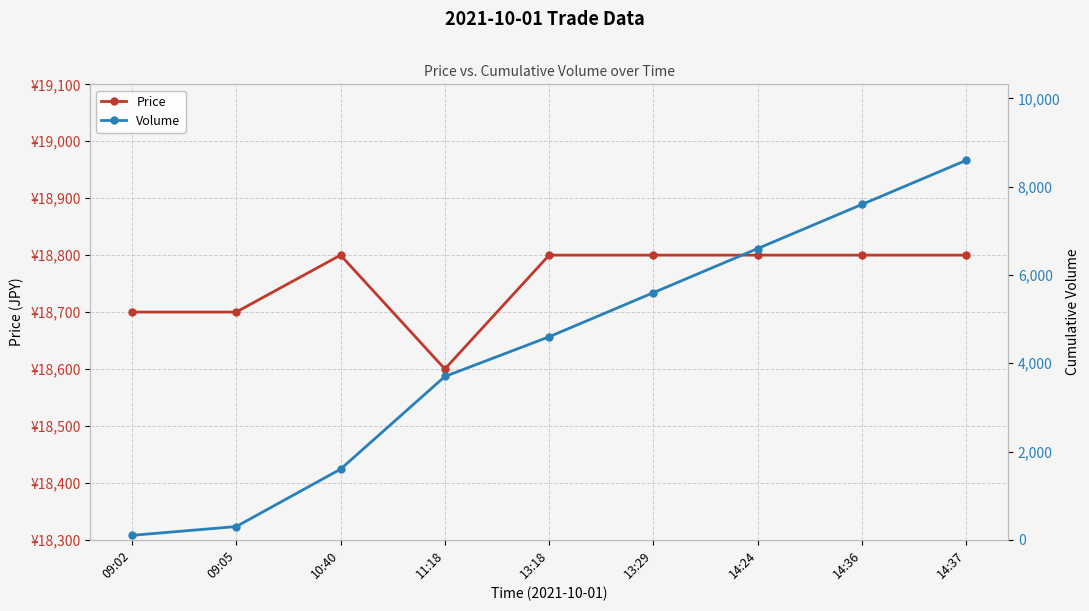

How many data points in Volume are less than 4600?

4